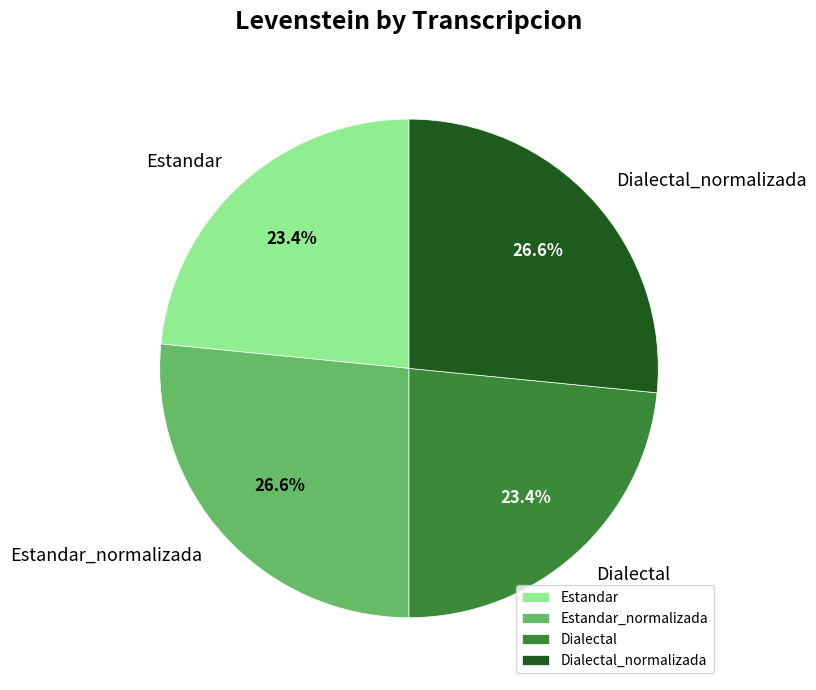

How many segments does this pie chart have?

4